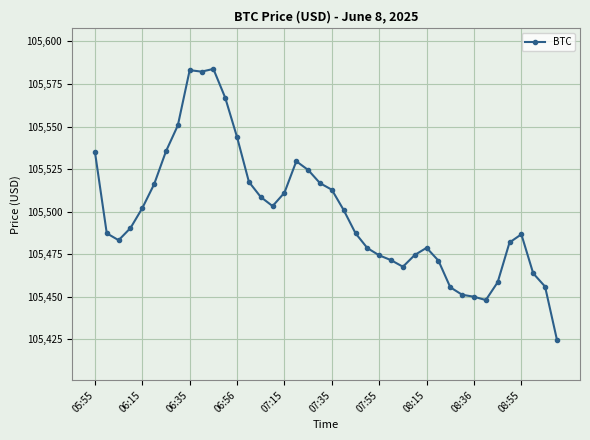

What is the value of the 14th point from the left?

105517.5